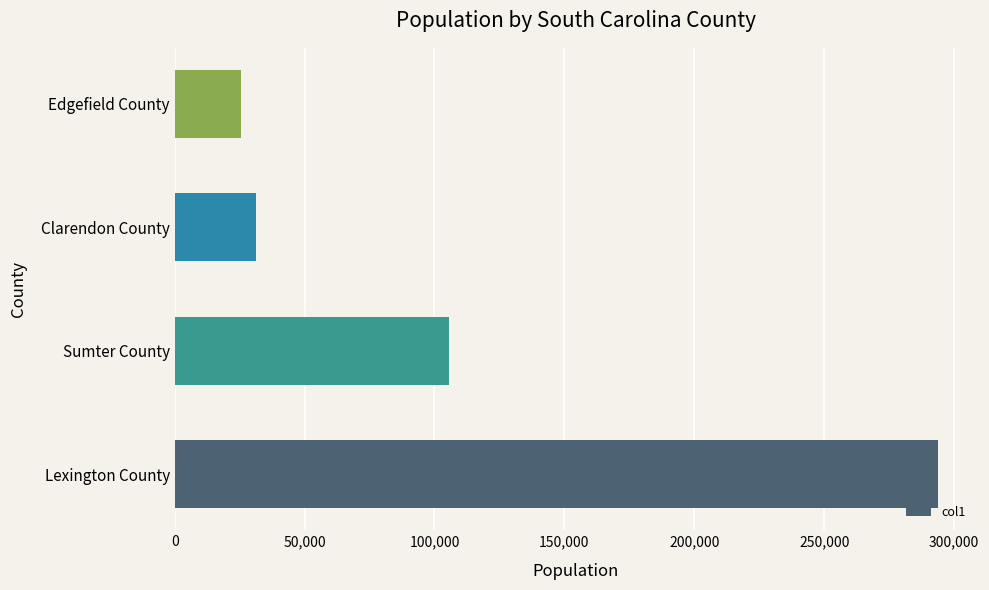

What is the difference between the maximum and minimum values?

268334